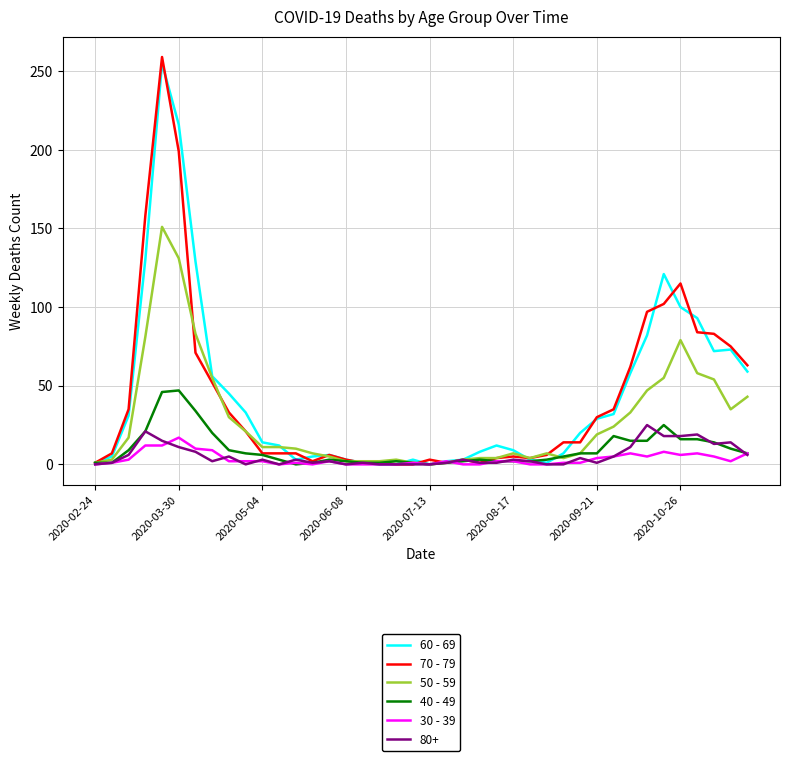

What is the difference between the maximum and second lowest values in the 60 - 69 series?

255